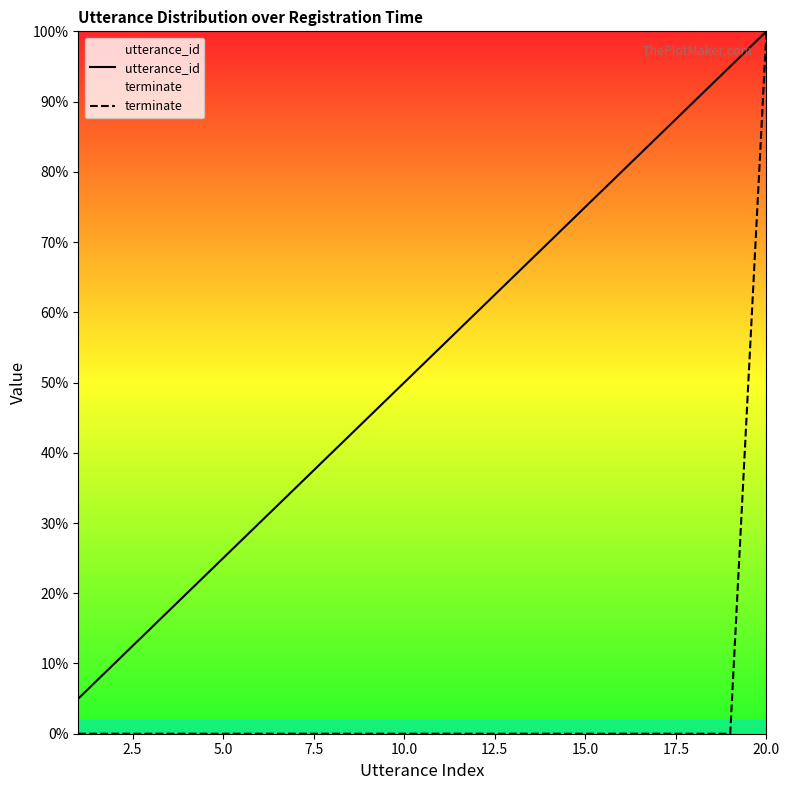

True or false: utterance_id has more than 0 points higher than both neighbors.

False